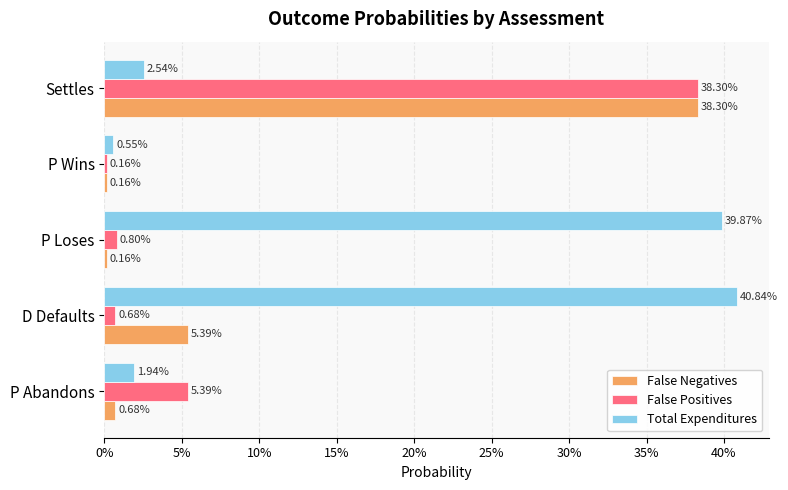

List the series in order of their peak value, highest first.

Total Expenditures, False Positives, False Negatives